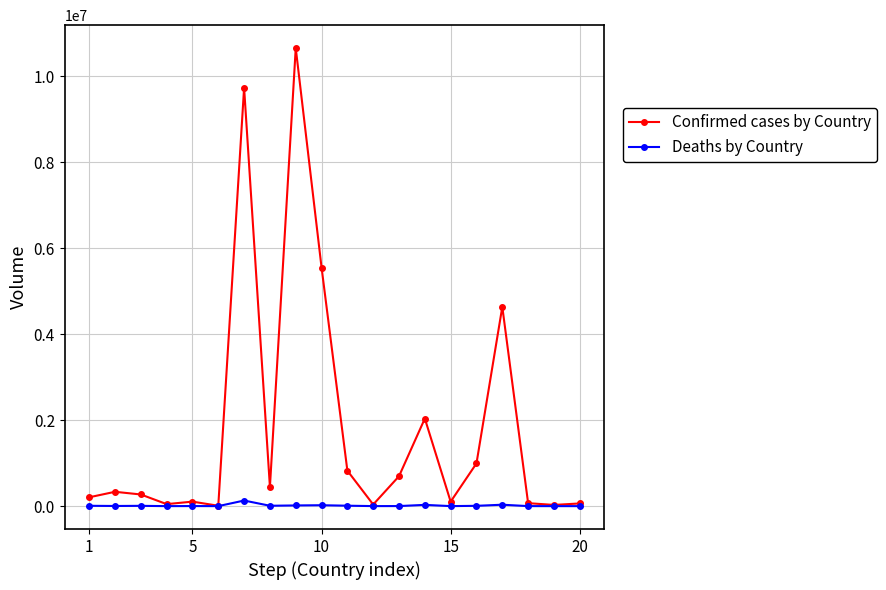

Rank the series by their maximum value, from lowest to highest.

Deaths by Country, Confirmed cases by Country